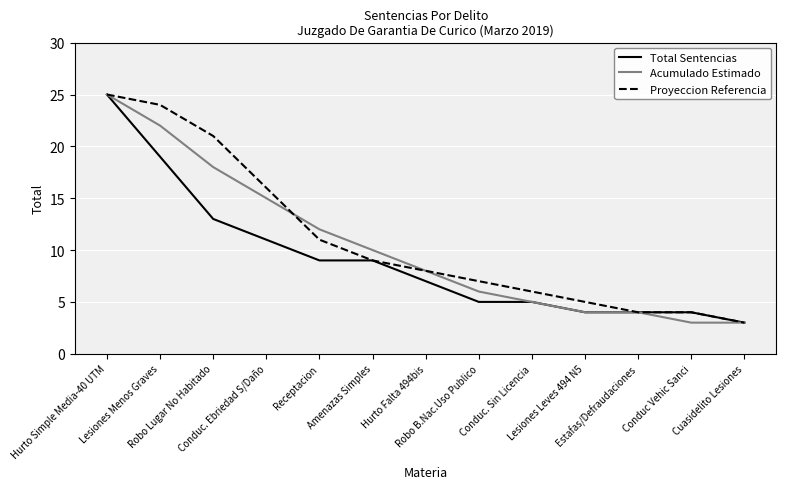

What is the approximate value of Proyeccion Referencia at Hurto Simple Media-40 UTM?

25